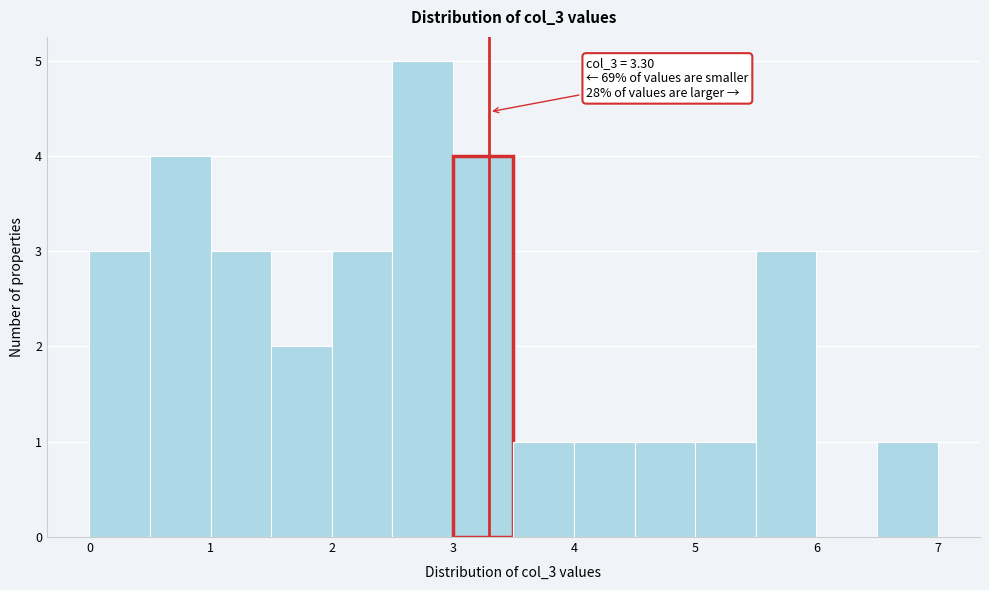

Over which range of the x-axis is the bar tallest?

2.5 to 3.0